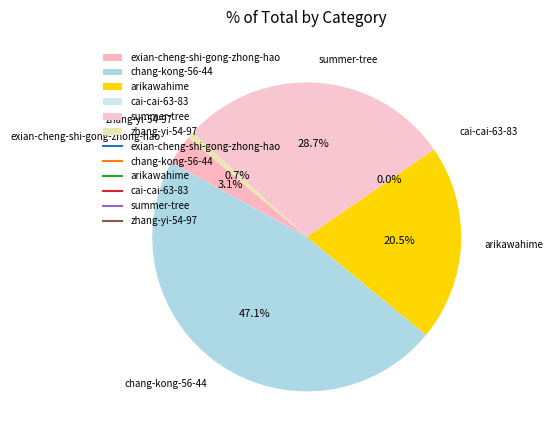

What is the total percentage of arikawahime and exian-cheng-shi-gong-zhong-hao?

23.6%